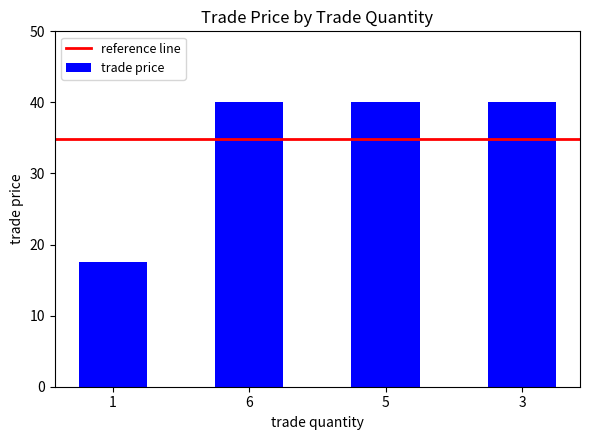

What is the greatest value displayed?

40.0